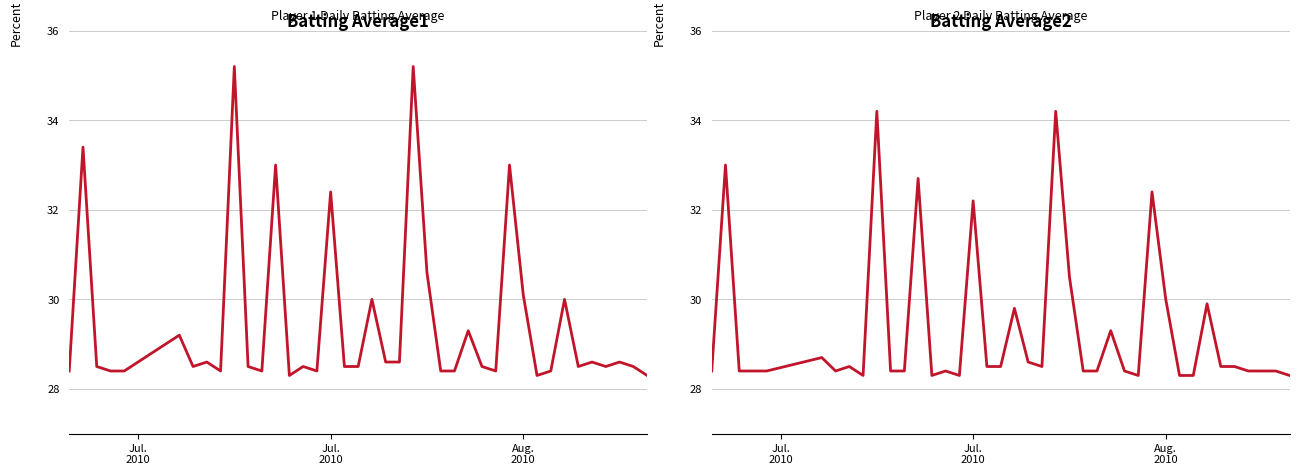

True or false: Batting Average2 has a value of 41.9 at 10.

False